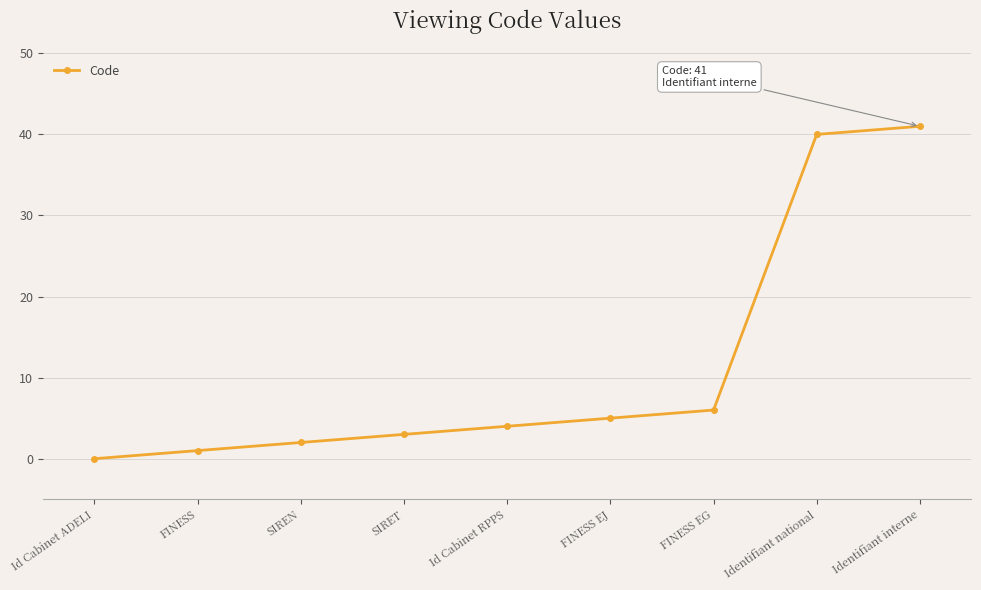

What is the label of the 9th point from the right?

Id Cabinet ADELI